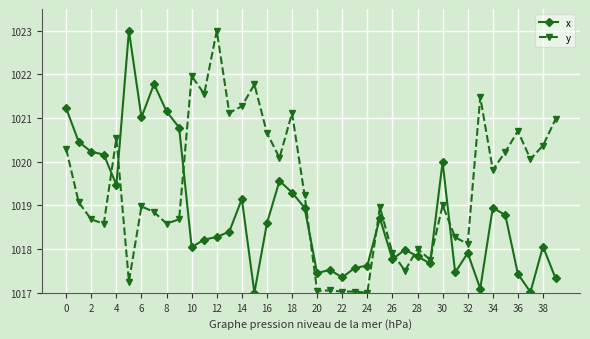

True or false: y has more than 0 interior local peaks.

True